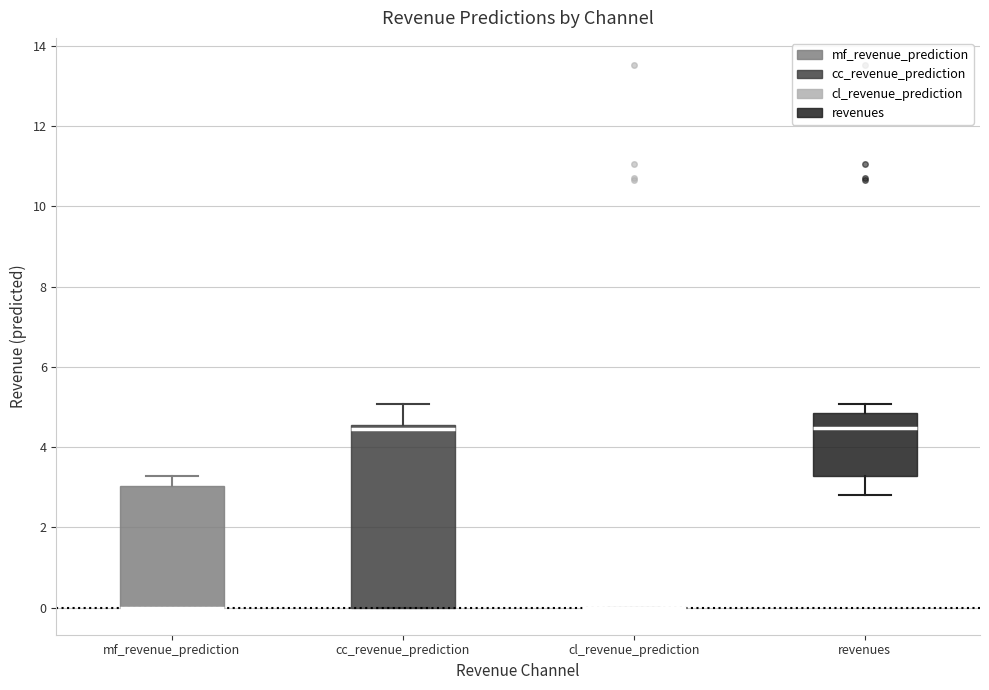

Reading left to right, read every box against the y-axis: the position of its median line, the range the box covers, and the ends of its whiskers. The values are not printed on the chart, so give them approximately, as read against the axis.

mf_revenue_prediction: median 0.0 (drawn on the box's lower edge), box 0.0 to 3.0, whiskers 0.0 to 3.2
cc_revenue_prediction: median 4.4, box 0.0 to 4.6, whiskers 0.0 to 5.0
cl_revenue_prediction: box collapsed to a line at 0.0, whiskers 0.0 to 0.0
revenues: median 4.4, box 3.2 to 4.8, whiskers 2.8 to 5.0